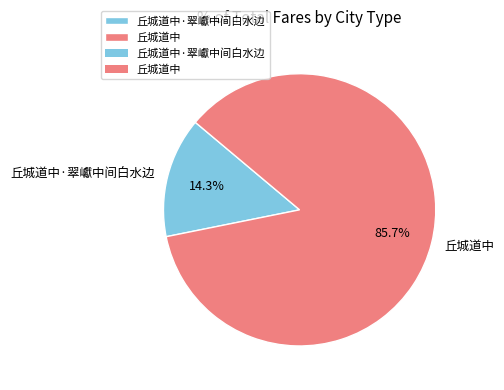

Does any single category account for the majority?

Yes